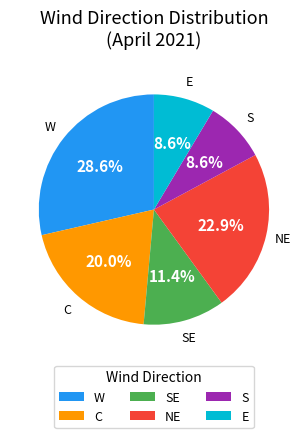

Approximately how many times larger is the value at W compared to C?

1.4